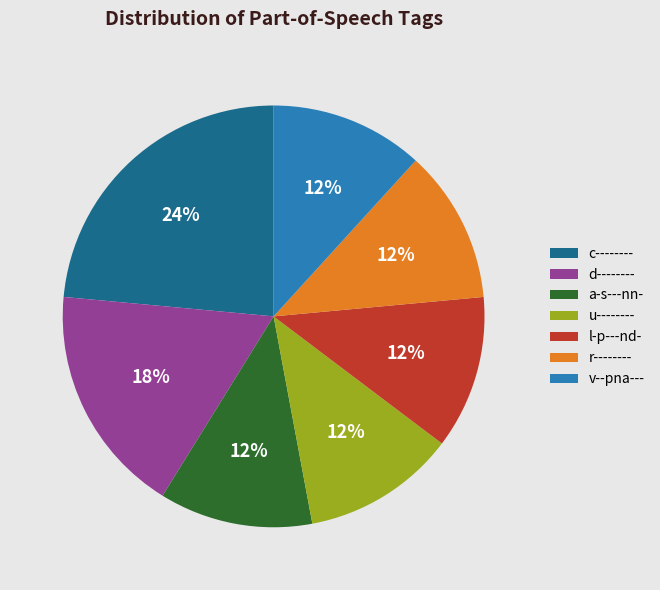

To the nearest percent, what is the average slice percentage?

14%